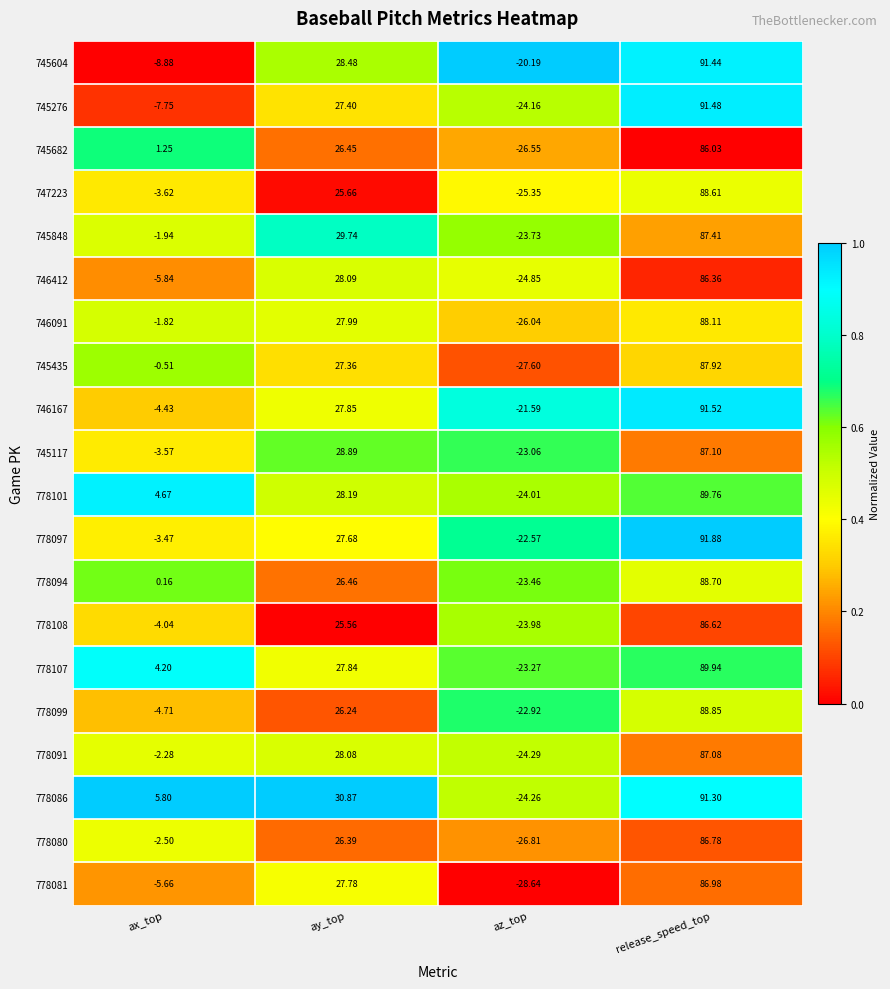

At which category is the sum across all series the highest?

release_speed_top